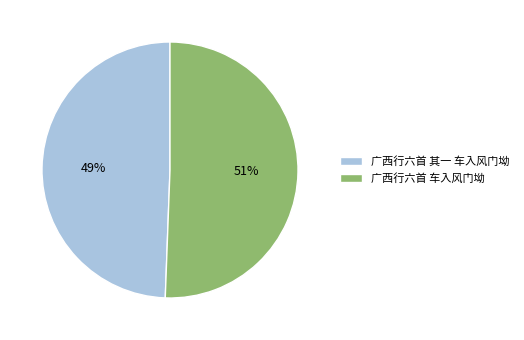

What percentage is the 广西行六首 车入风门坳 slice, to the nearest percent?

51%